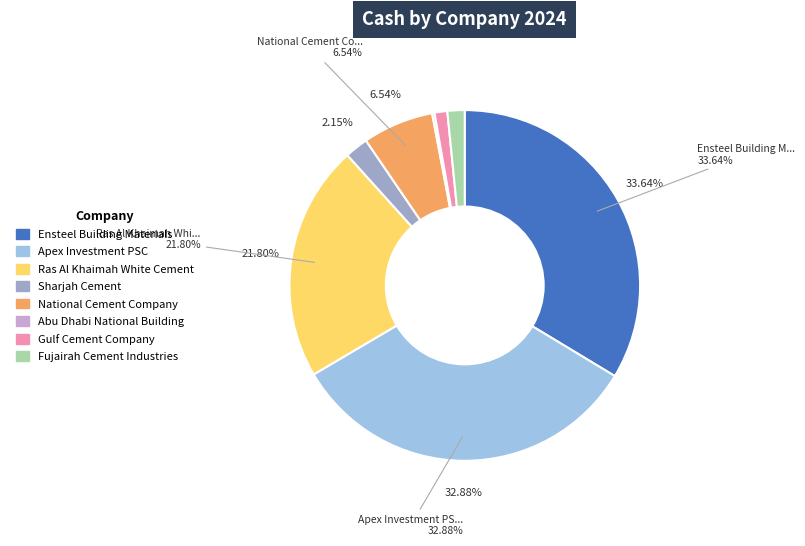

Rank the categories by value from lowest to highest.

Abu Dhabi National Building, Gulf Cement Company, Fujairah Cement Industries, Sharjah Cement, National Cement Company, Ras Al Khaimah White Cement, Apex Investment PSC, Ensteel Building Materials